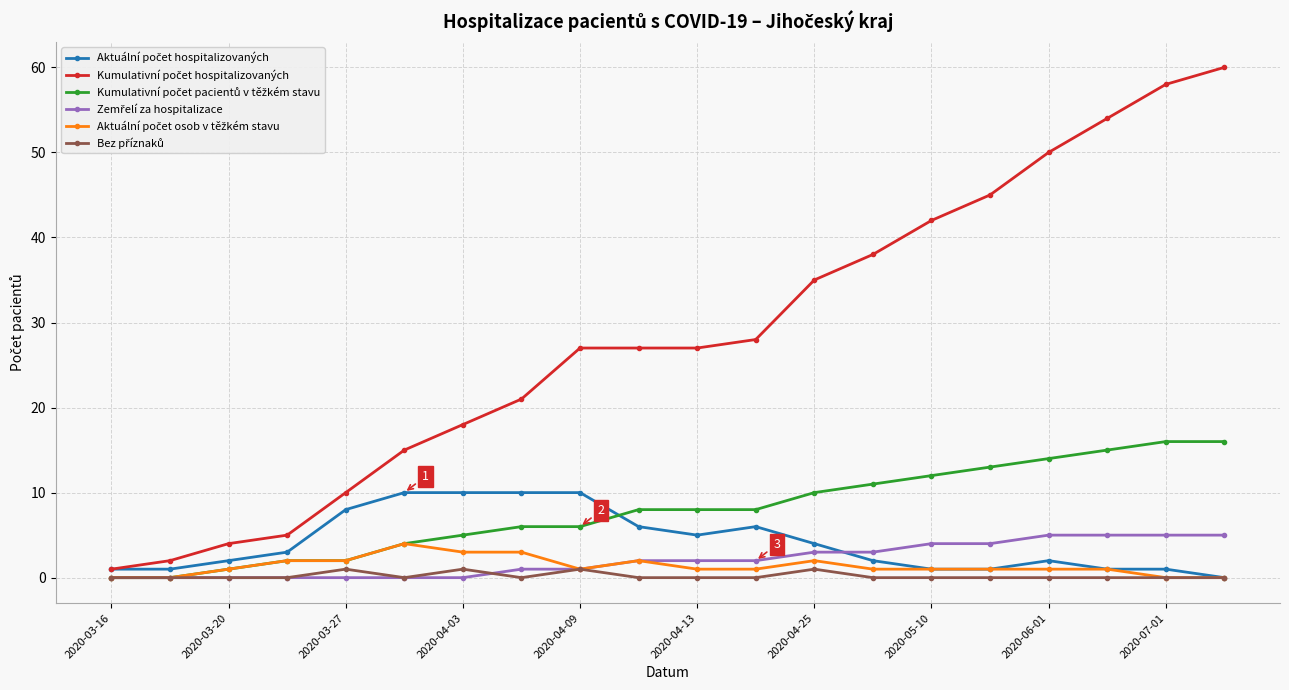

At how many categories does at least one series exceed 43?

5